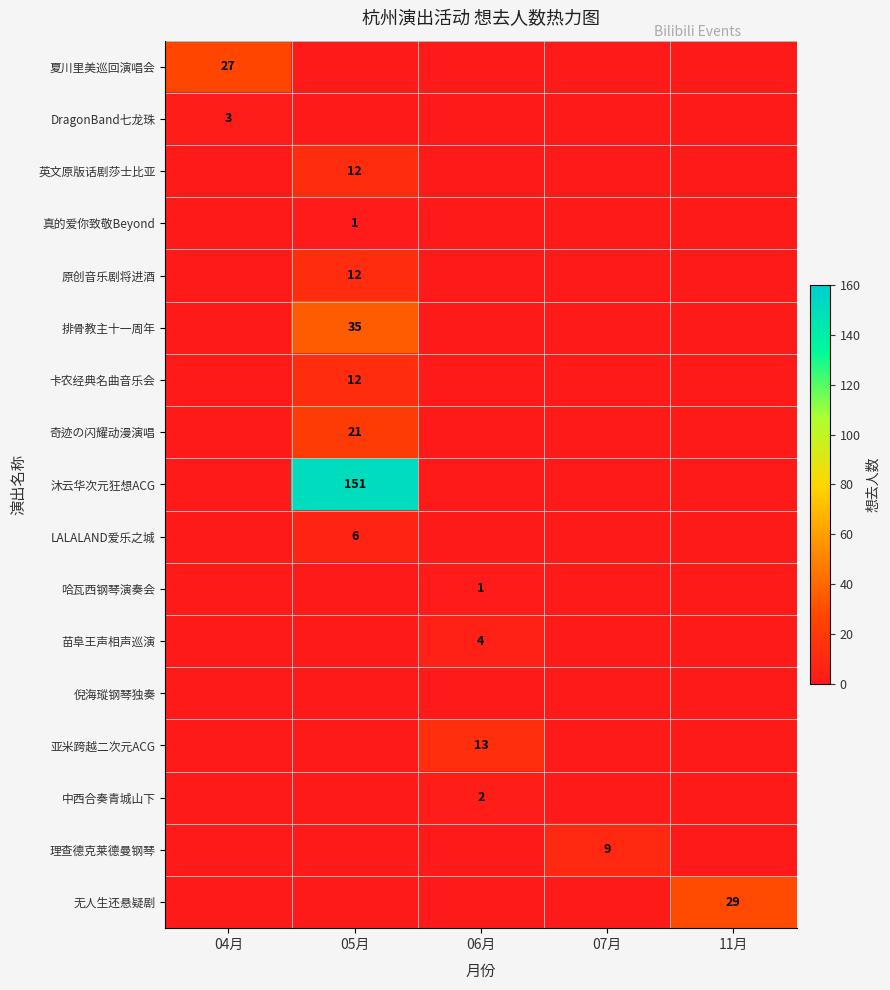

The DragonBand七龙珠 series shows 3 at 04月. True or false?

True